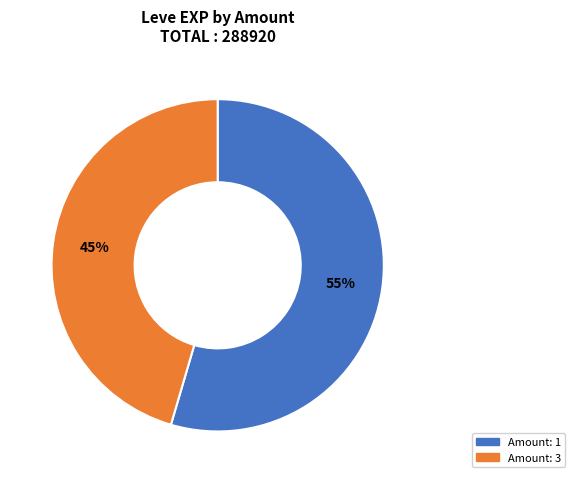

Approximately how many times larger is the value at Amount: 1 compared to Amount: 3?

1.2